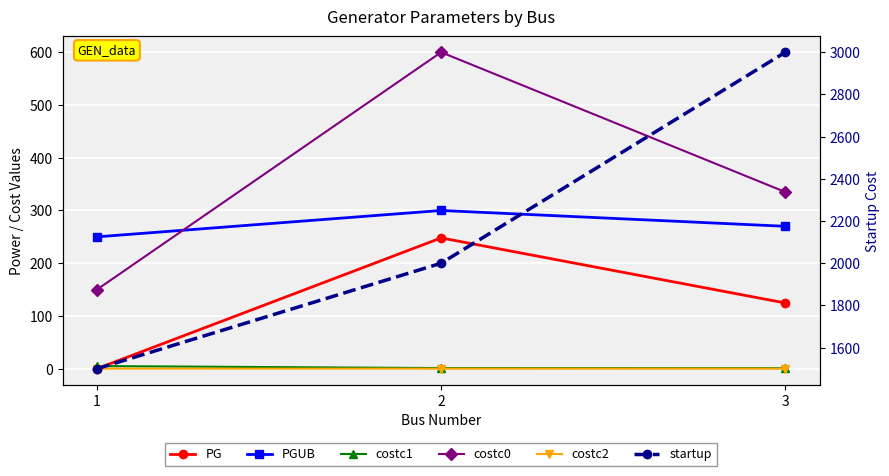

What value does the costc0 series have at 1?

150.0